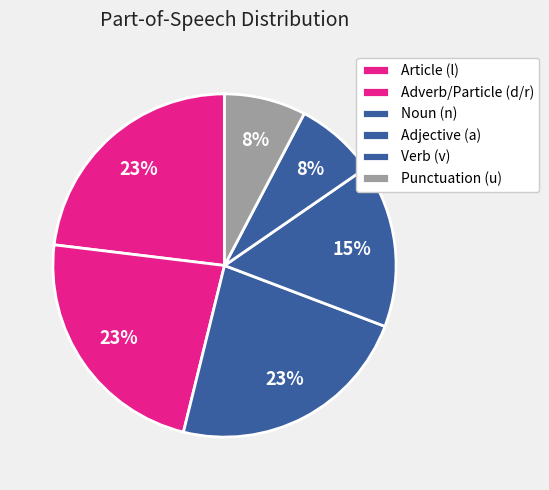

How many slices are in this pie chart?

6